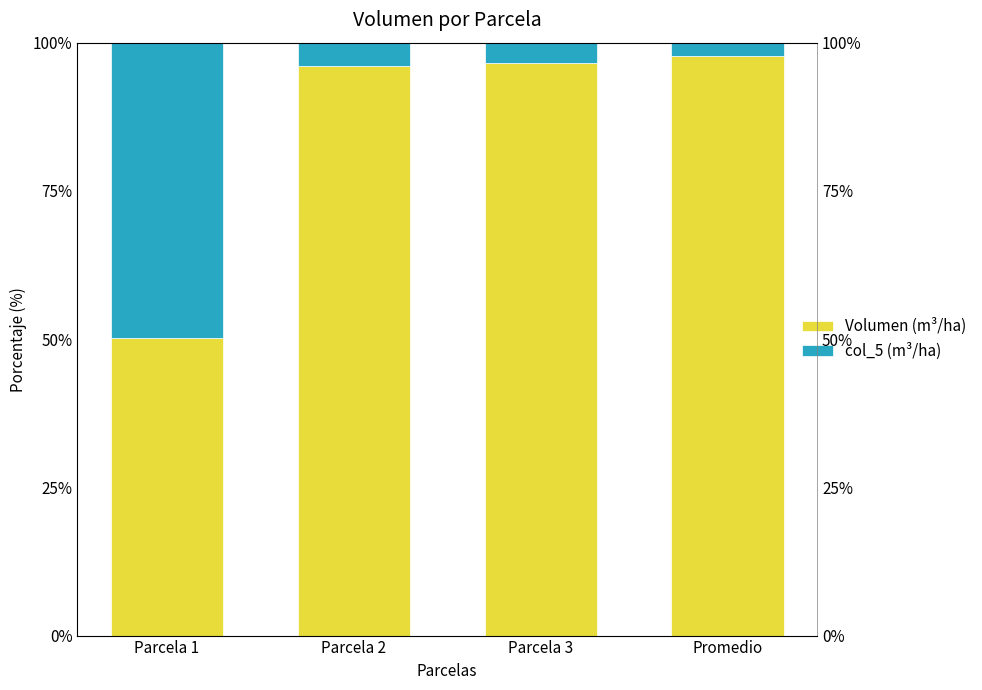

What value does the col_5 series have at Parcela 3?

3.5